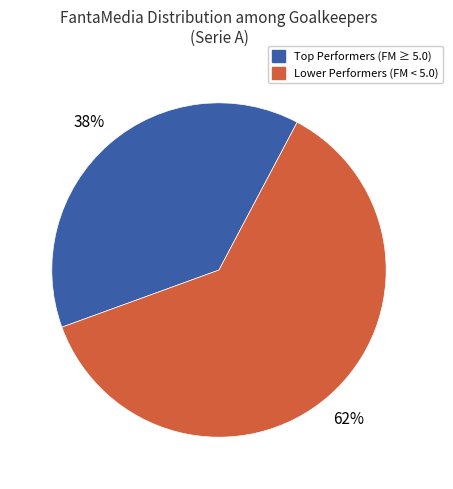

How many slices are in this pie chart?

2